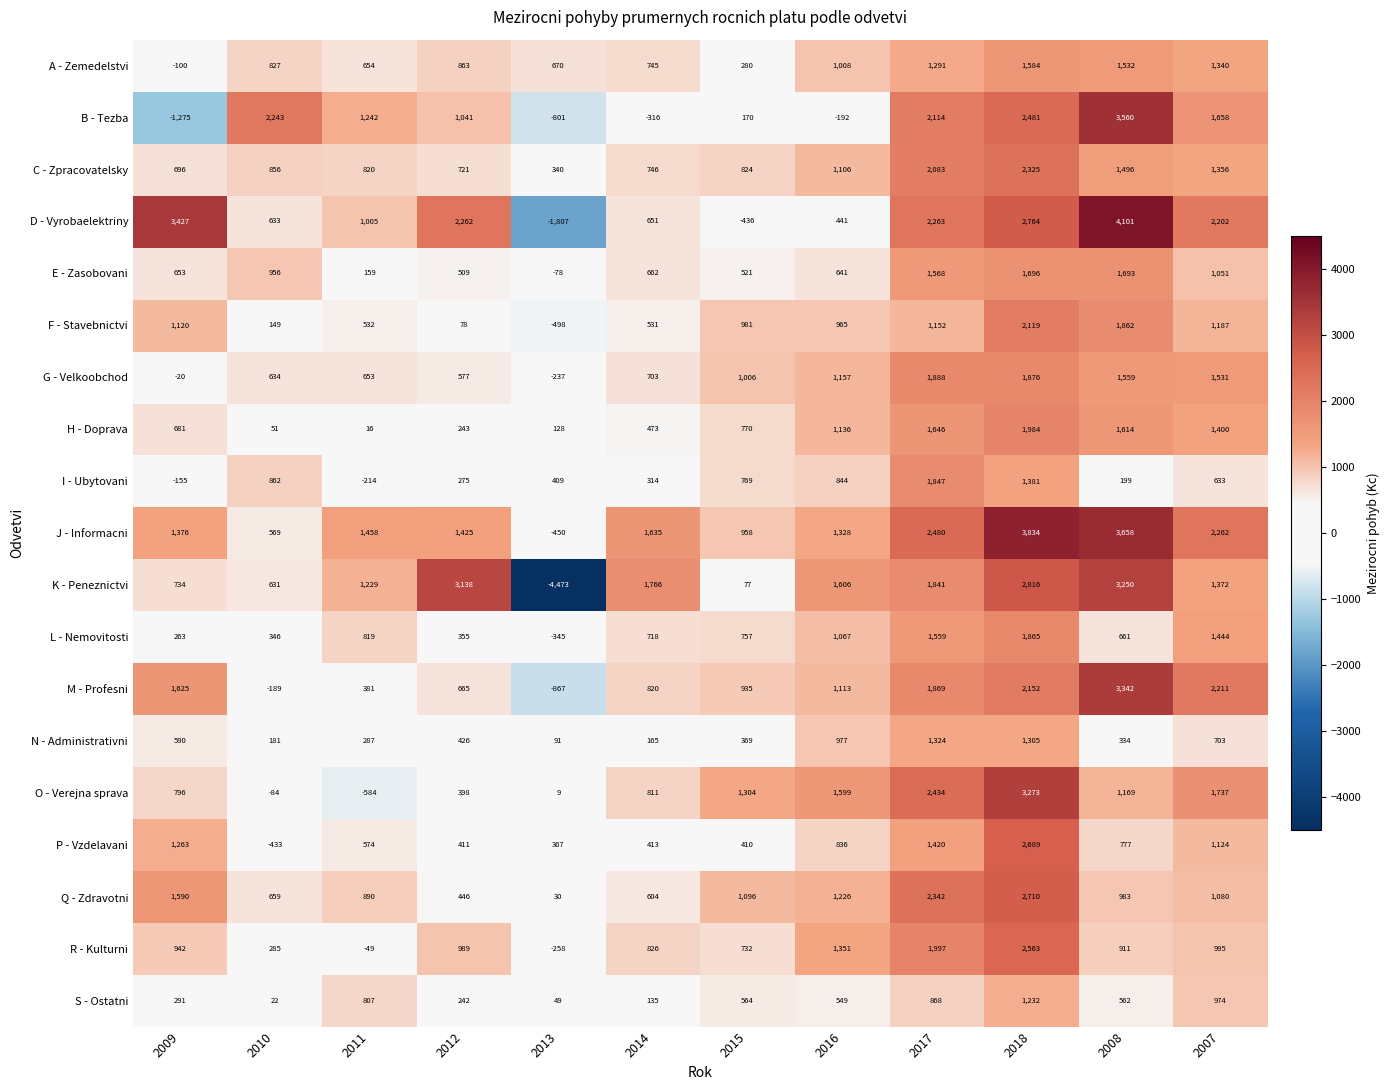

Rank the series by their maximum value, from lowest to highest.

S - Ostatni, N - Administrativni, A - Zemedelstvi, E - Zasobovani, I - Ubytovani, L - Nemovitosti, G - Velkoobchod, H - Doprava, F - Stavebnictvi, C - Zpracovatelsky, R - Kulturni, P - Vzdelavani, Q - Zdravotni, K - Peneznictvi, O - Verejna sprava, M - Profesni, B - Tezba, J - Informacni, D - Vyrobaelektriny